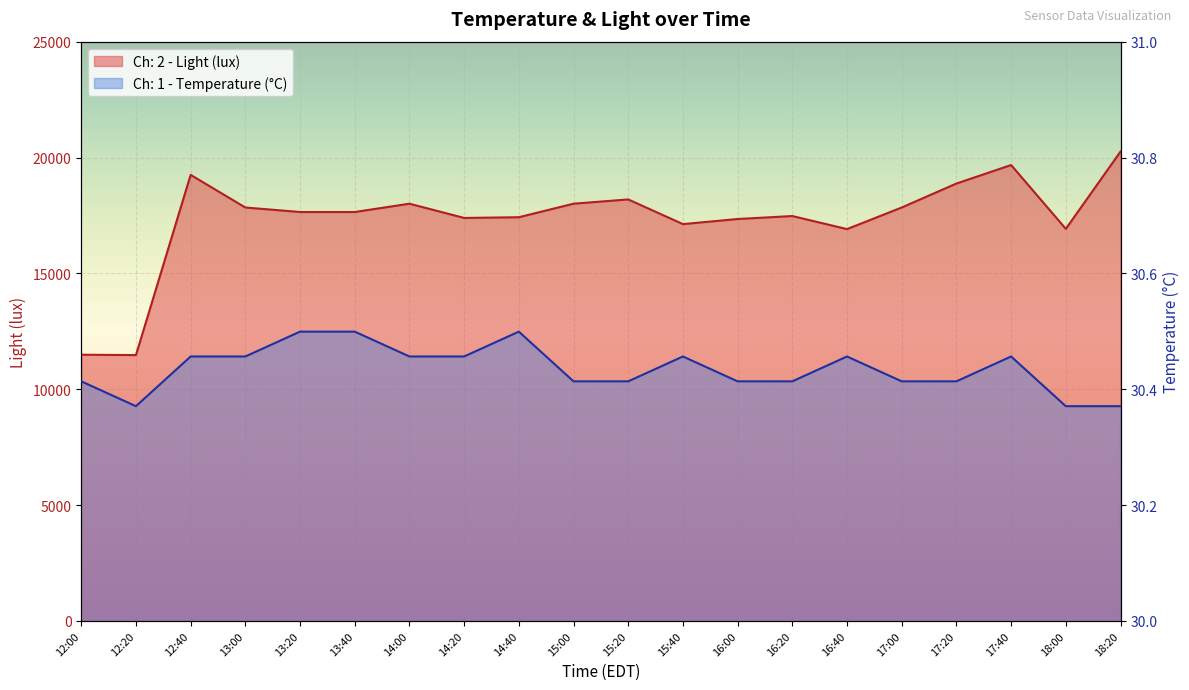

True or false: Ch: 1 - Temperature (°C) and Ch: 2 - Light (lux) cross at least once.

False